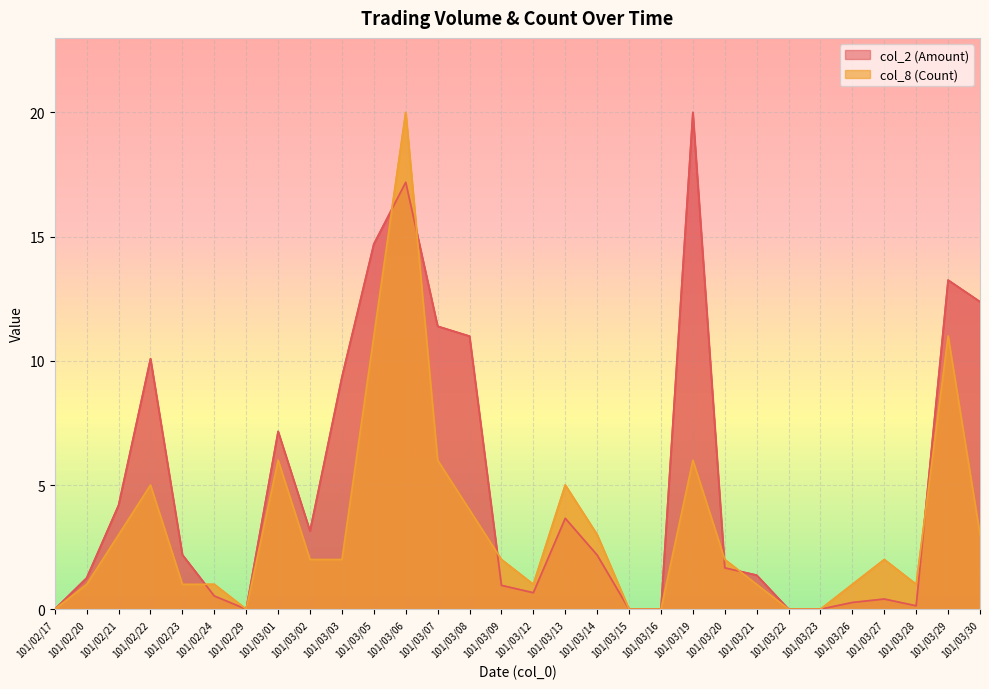

What is the difference between the second highest and minimum values in the col_8 (Count) series?

11.0